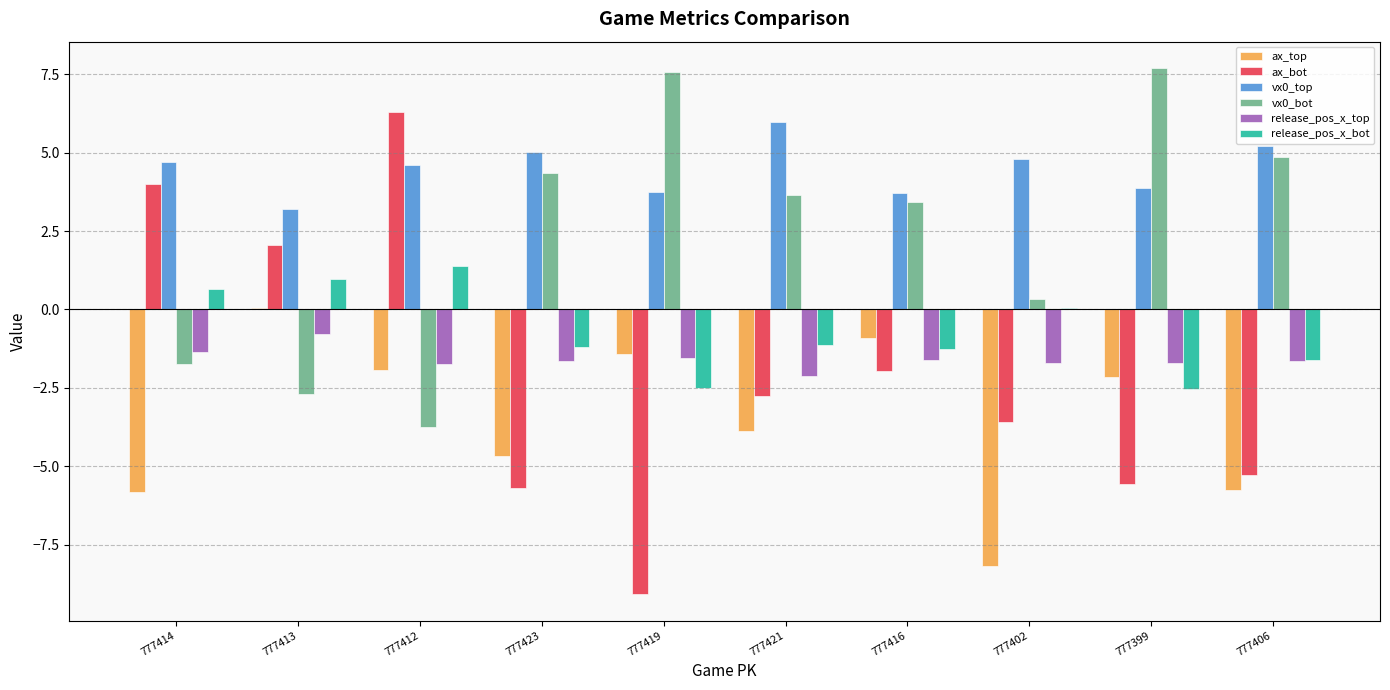

Is it true that release_pos_x_bot equals -1.4 at 777399?

False